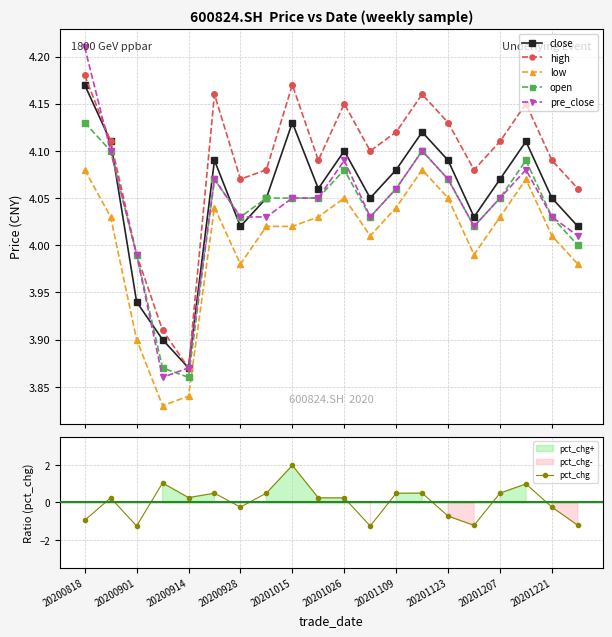

Is the value of close at 20200818 greater than the value of high at 13?

Yes